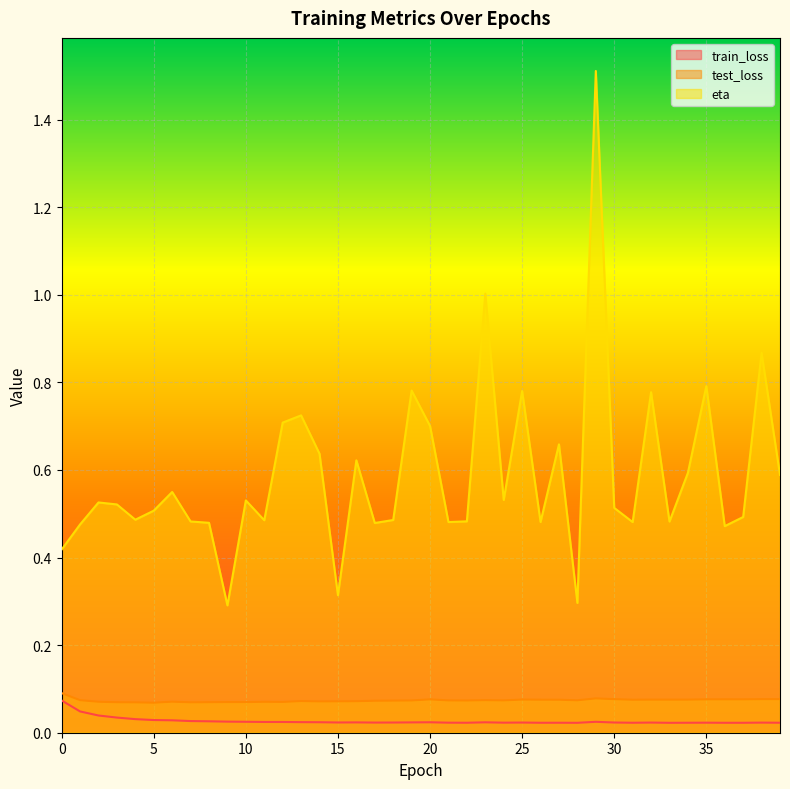

Which series has the widest spread of values?

eta